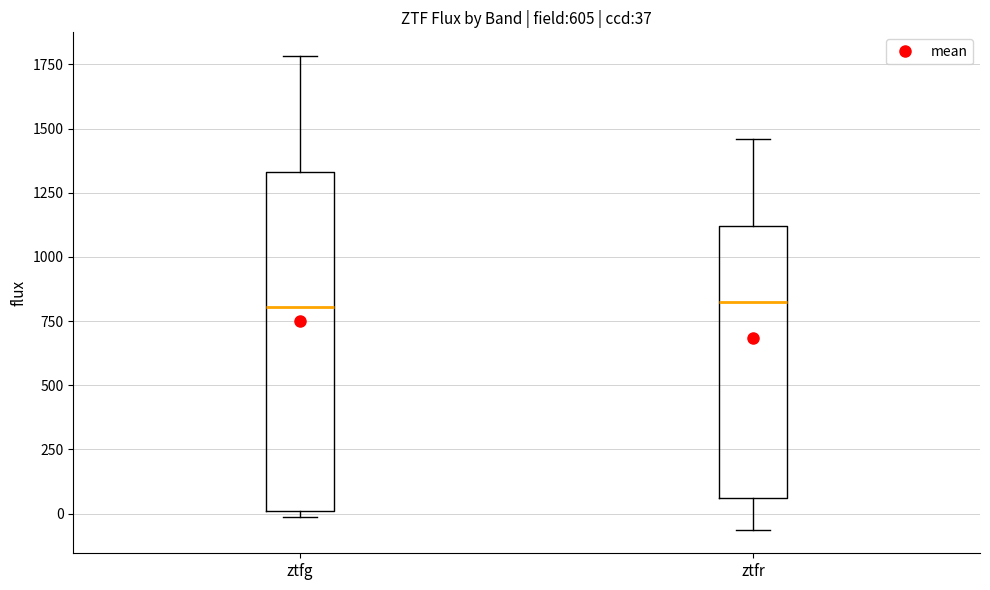

Comparing the boxes themselves (not the whiskers), which one is the tallest?

ztfg